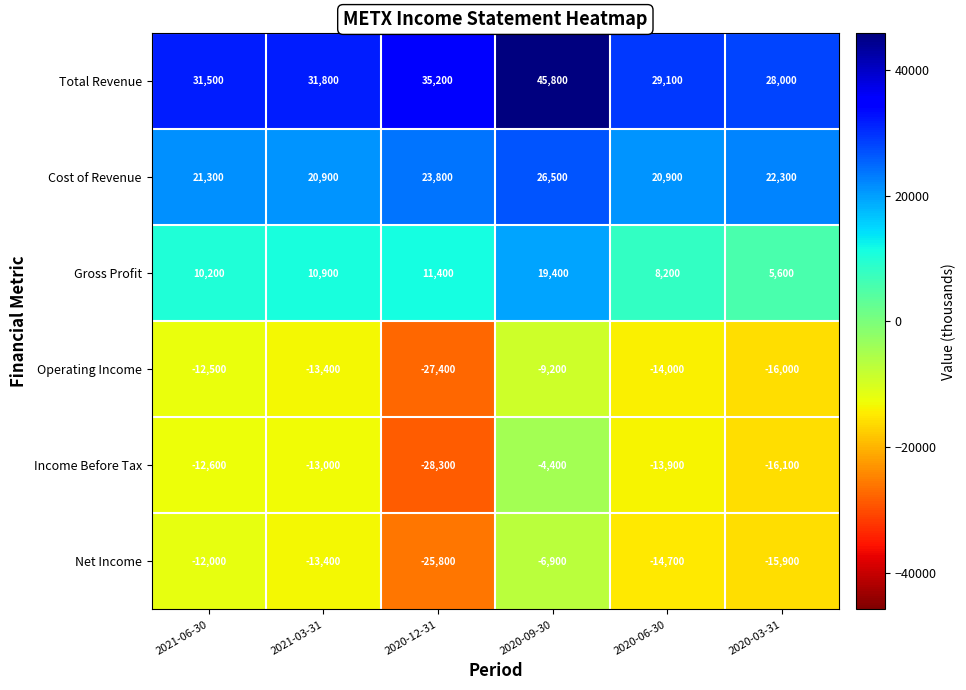

True or false: Gross Profit has a value of 14857 at 2021-03-31.

False